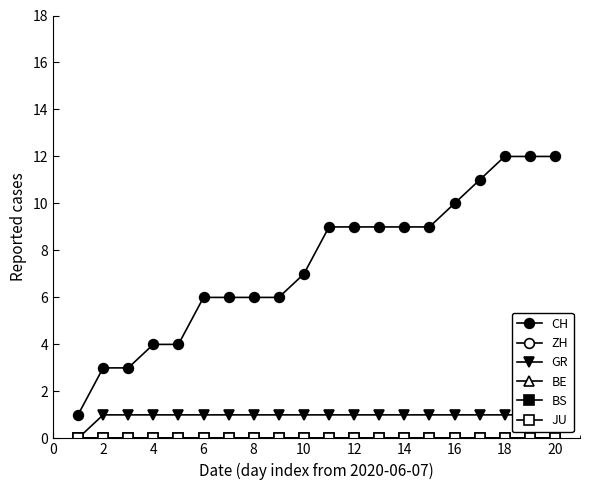

How many categories are shown in the chart?

20